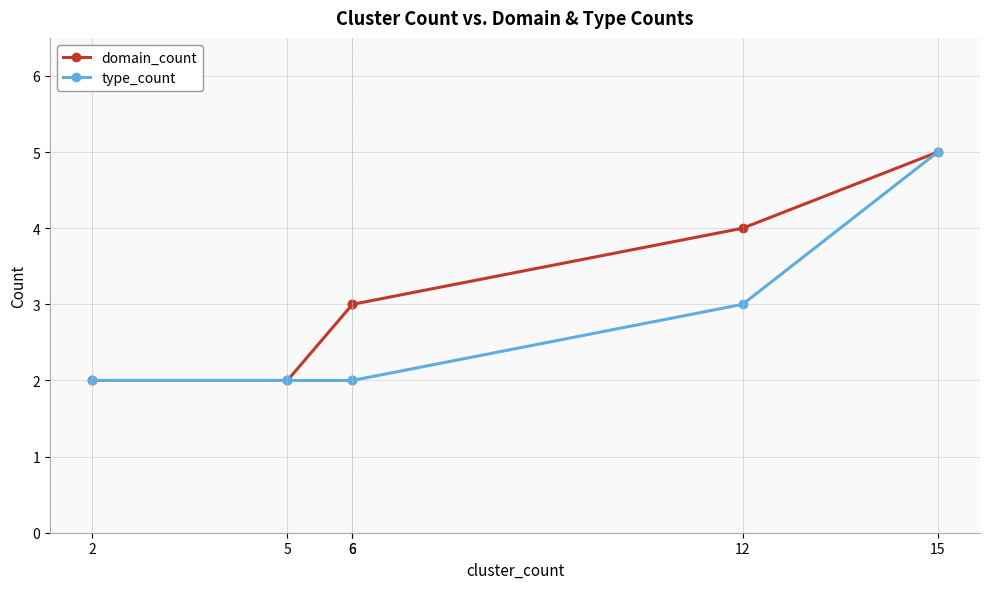

Which series has the largest total across all categories?

domain_count